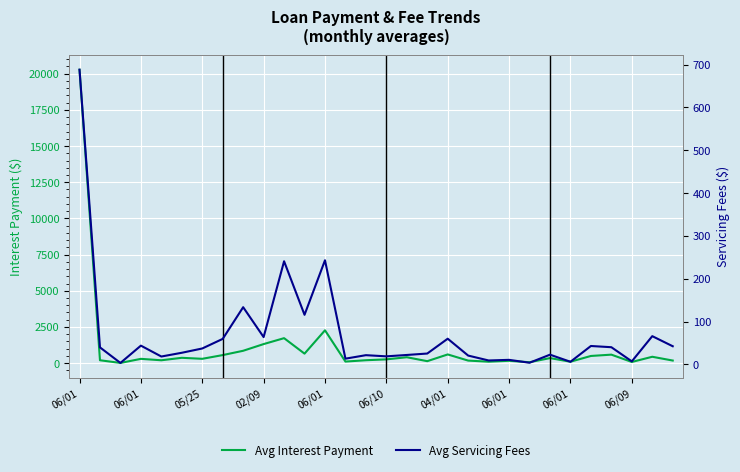

At which category is the sum across all series the highest?

06/01